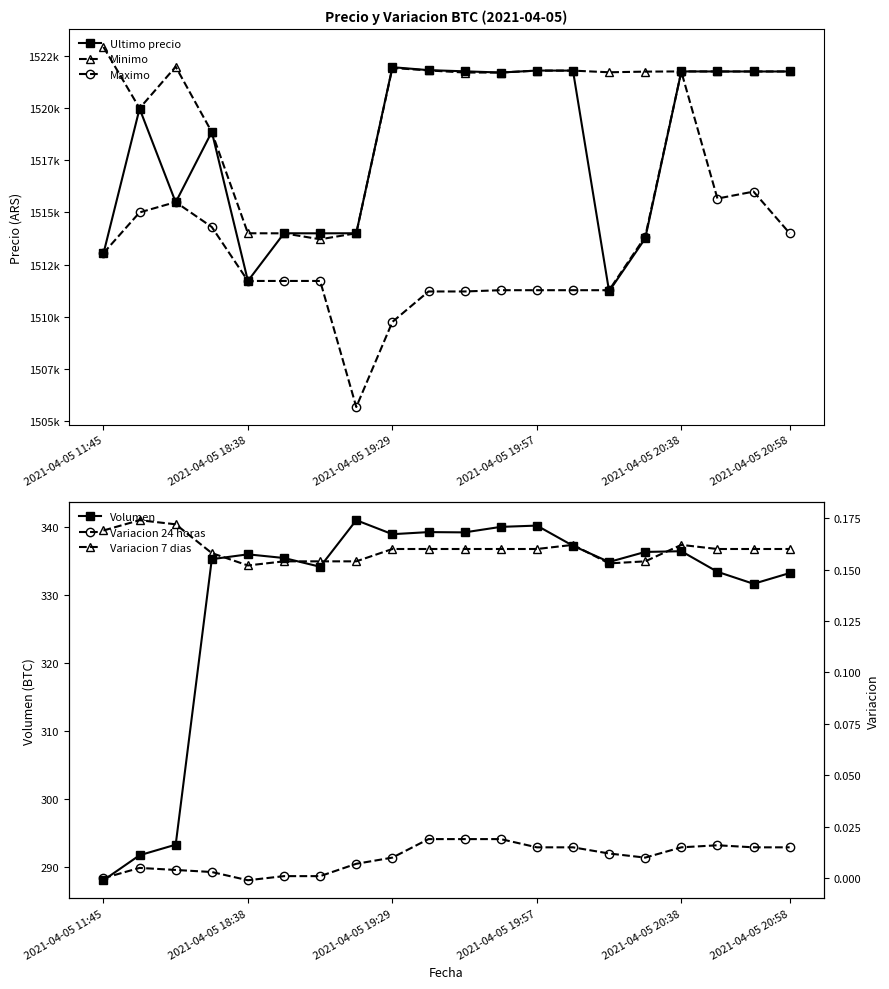

True or false: Maximo and Variacion 7 dias cross at least once.

False